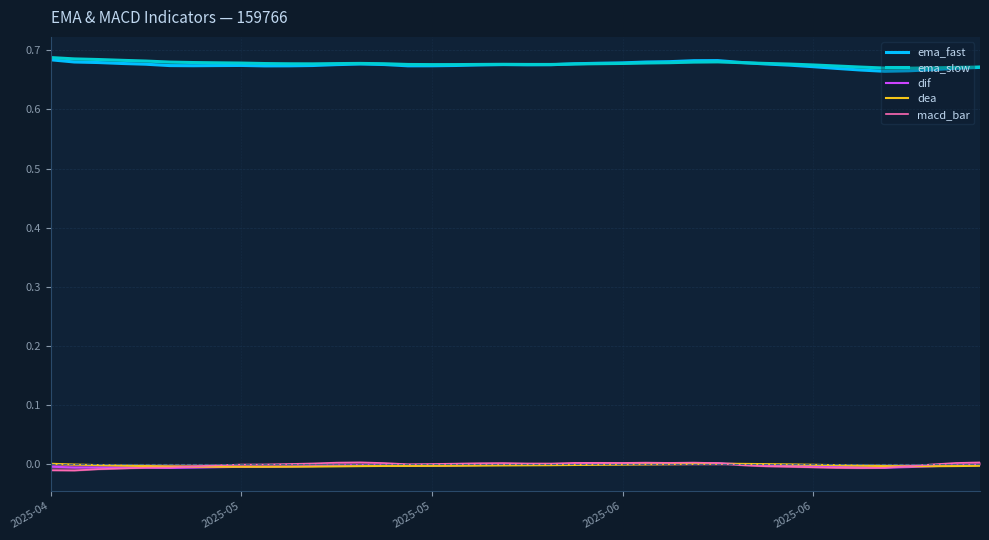

Does the chart have visible grid lines?

Yes